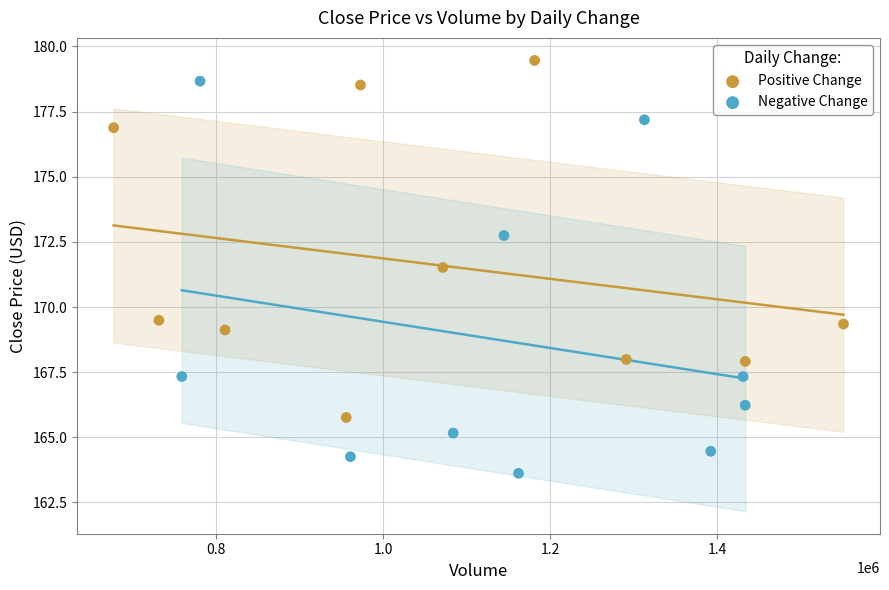

Which series contains the highest Y value?

Positive Change